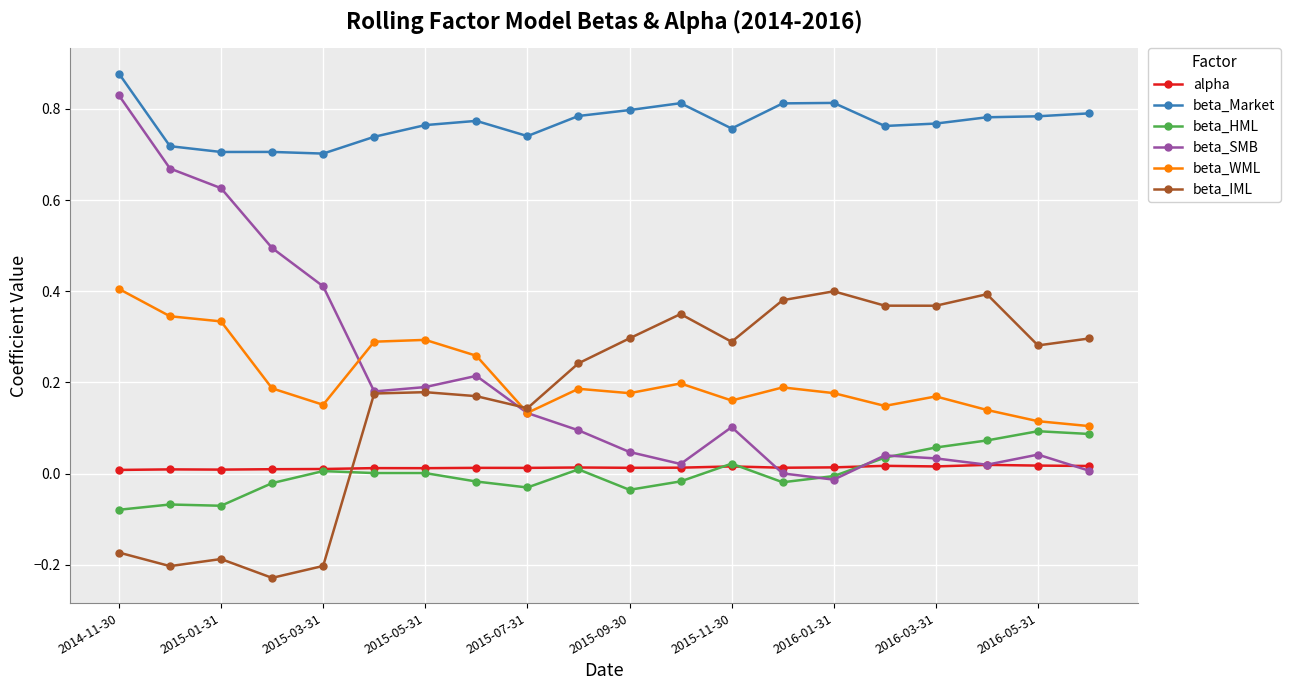

True or false: beta_Market and beta_SMB cross at least once.

False